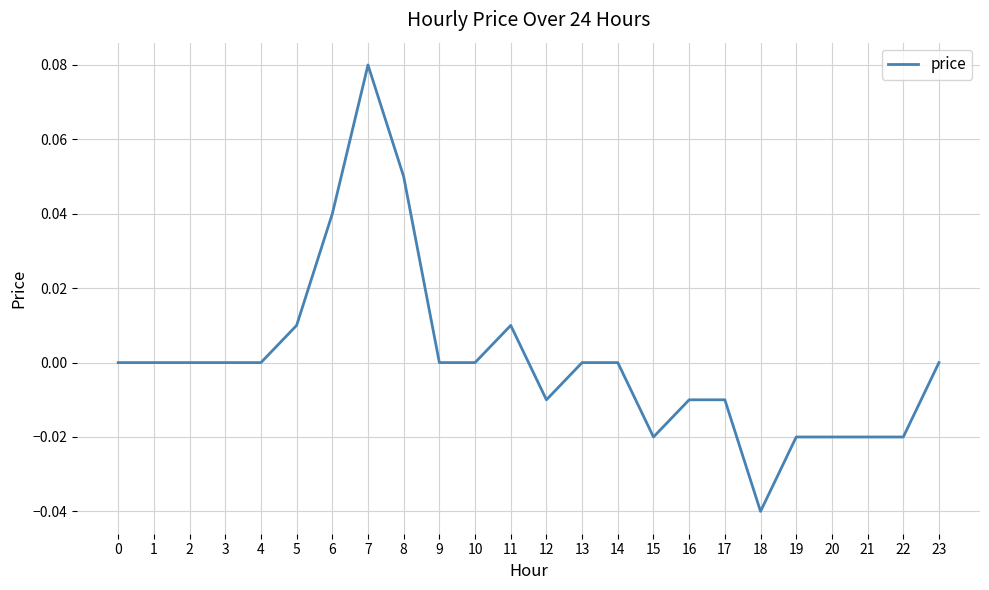

Which has a higher value, 15 or 3?

3